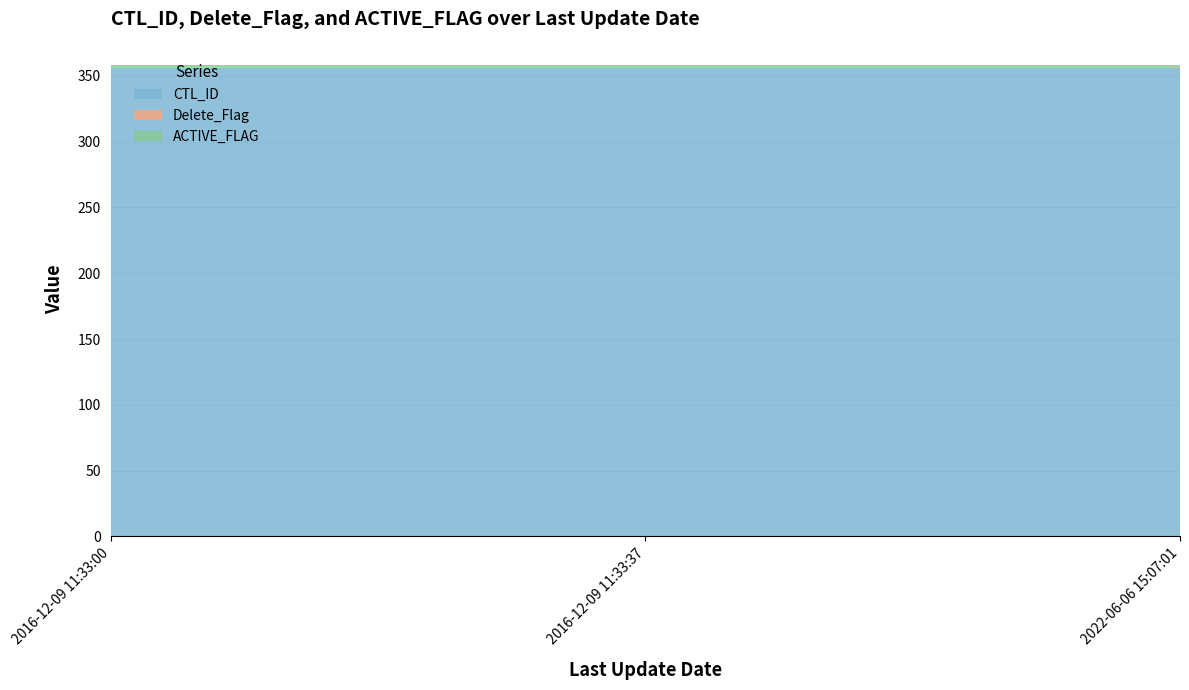

Reading left to right, extract all data points from this chart.

CTL_ID: 2016-12-09 11:33:00=356	2016-12-09 11:33:37=356	2022-06-06 15:07:01=356
Delete_Flag: 2016-12-09 11:33:00=1	2016-12-09 11:33:37=1	2022-06-06 15:07:01=1
ACTIVE_FLAG: 2016-12-09 11:33:00=1	2016-12-09 11:33:37=1	2022-06-06 15:07:01=1